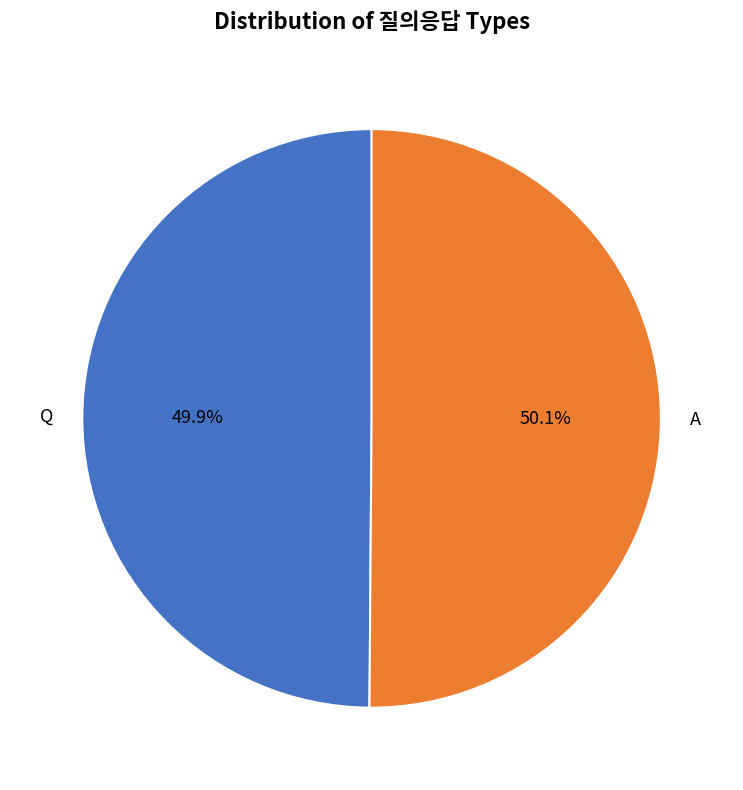

Approximately how many times larger is the value at A compared to Q?

1.0